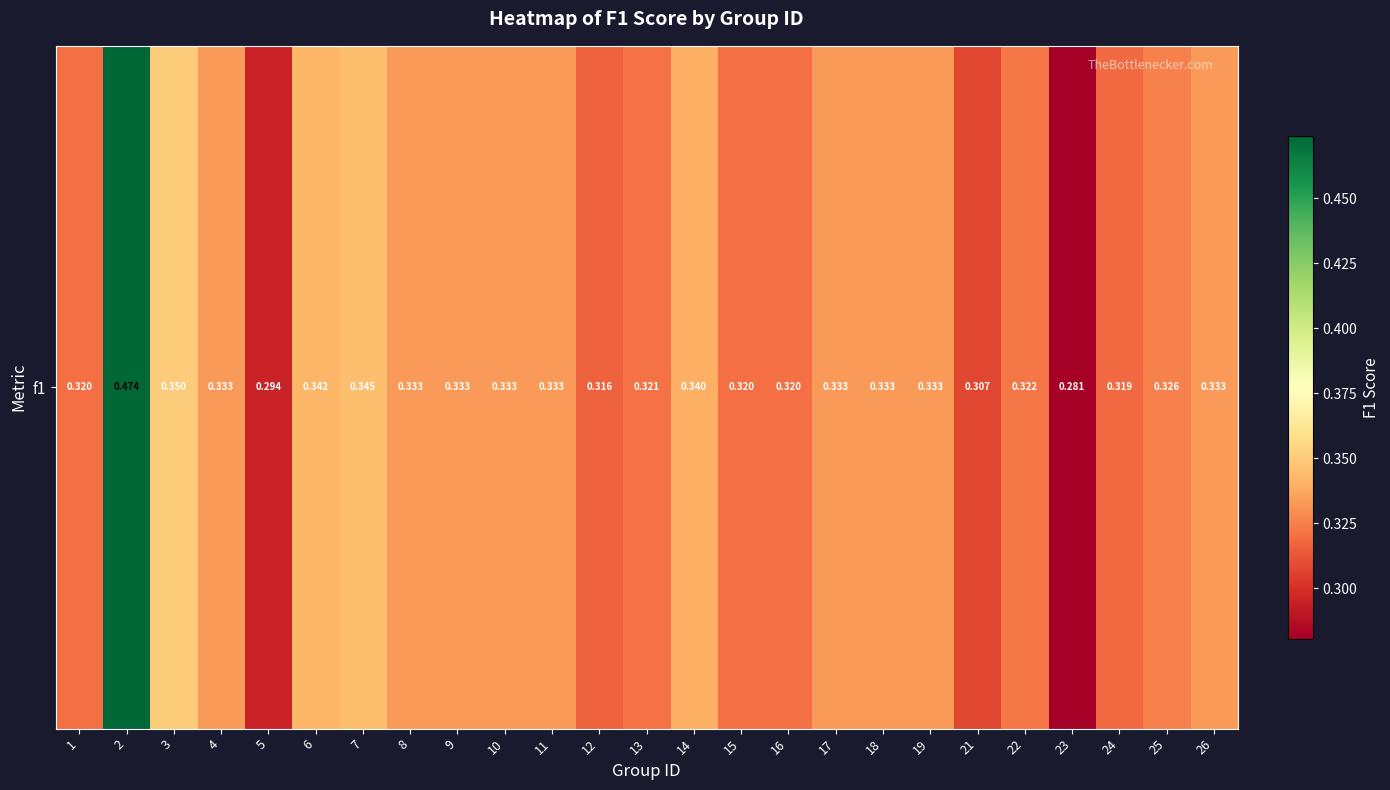

What is the greatest value displayed?

0.5